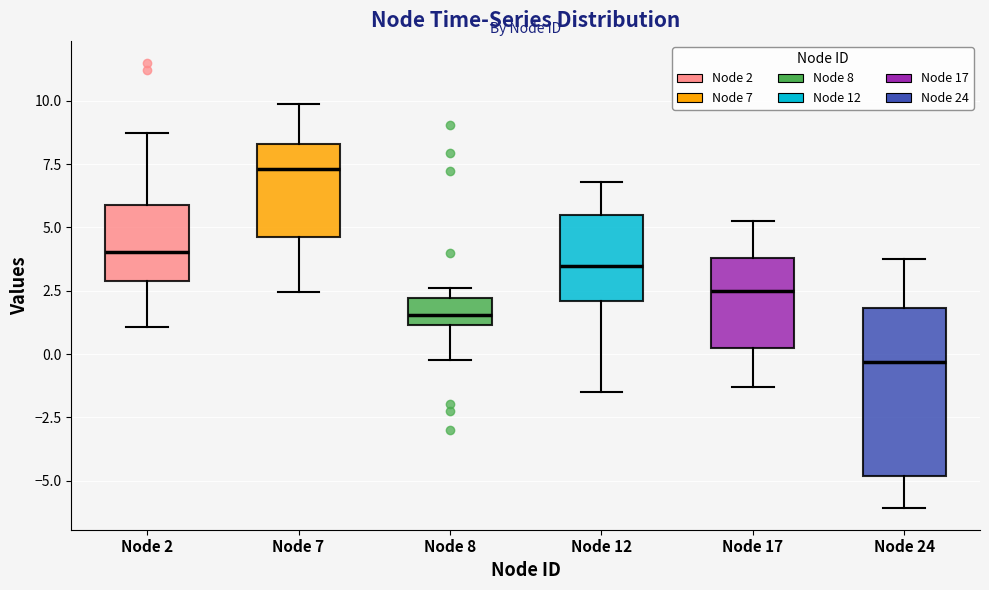

Which box is the tallest, from its lower edge to its upper edge?

Node 24